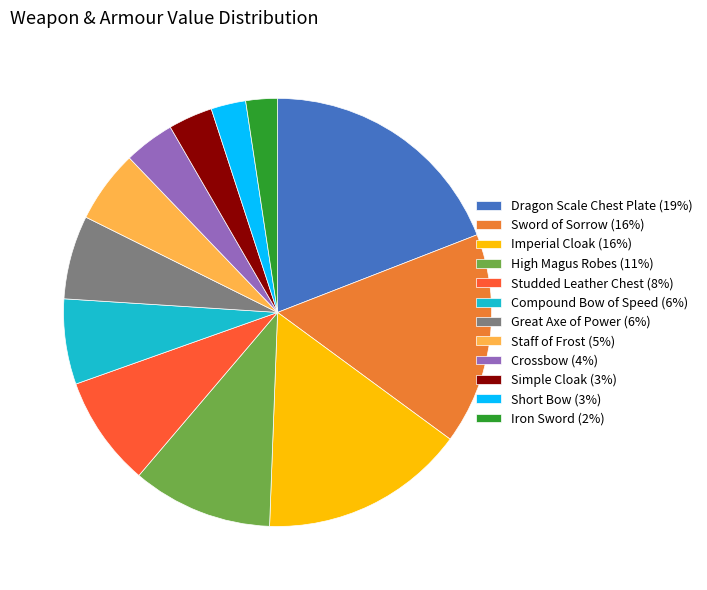

Does Imperial Cloak (16%) represent more than half of the total?

No